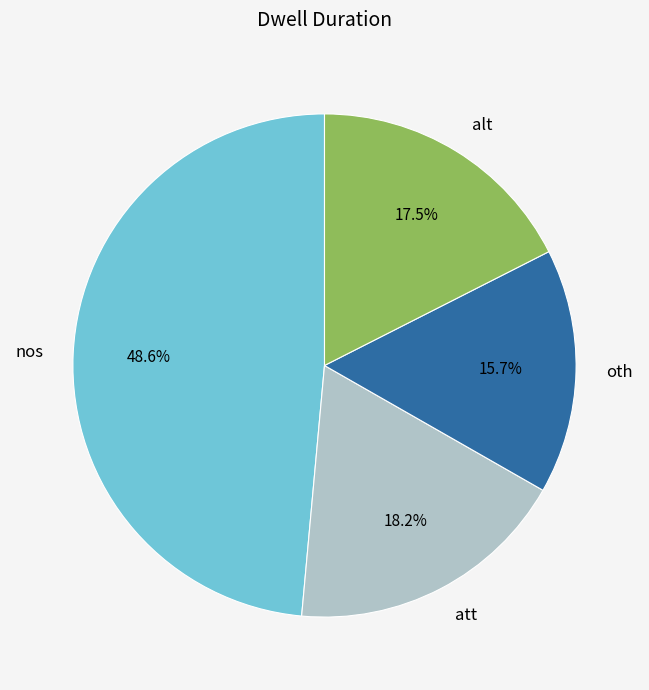

Approximately how many times larger is the value at nos compared to alt?

2.8